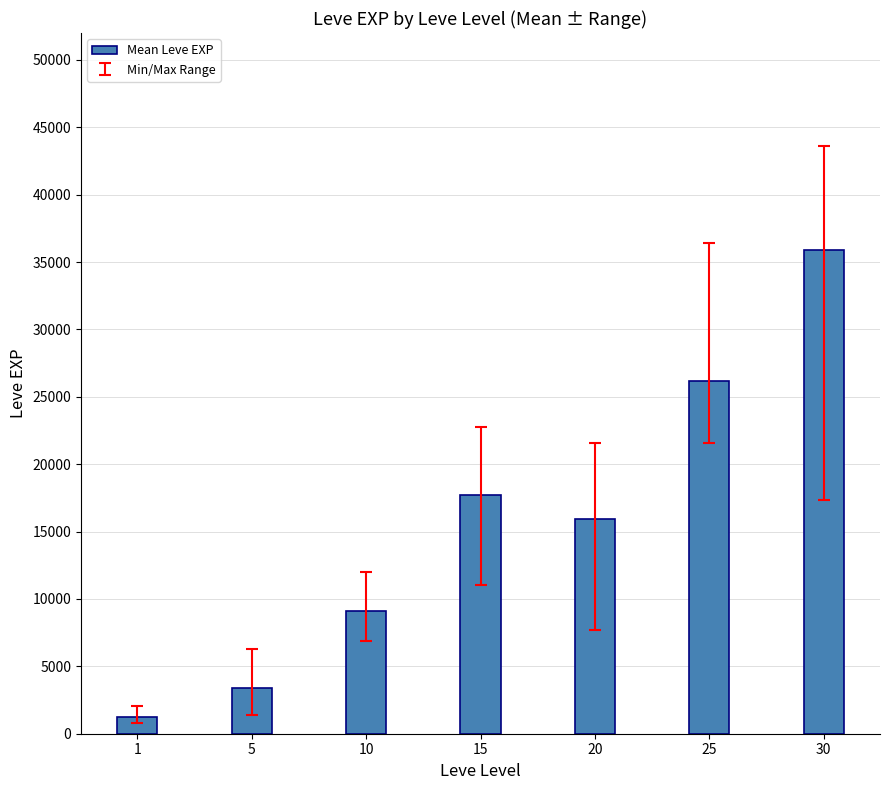

Where is the data nearest to the value 18572?

15